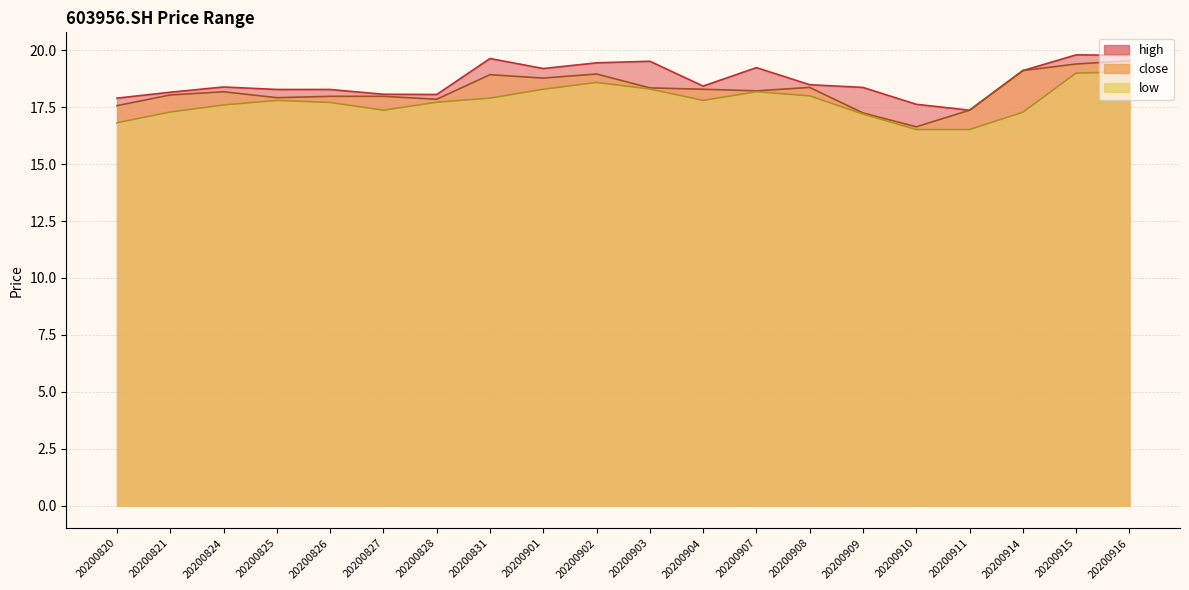

Which series has the largest range (max minus min)?

close